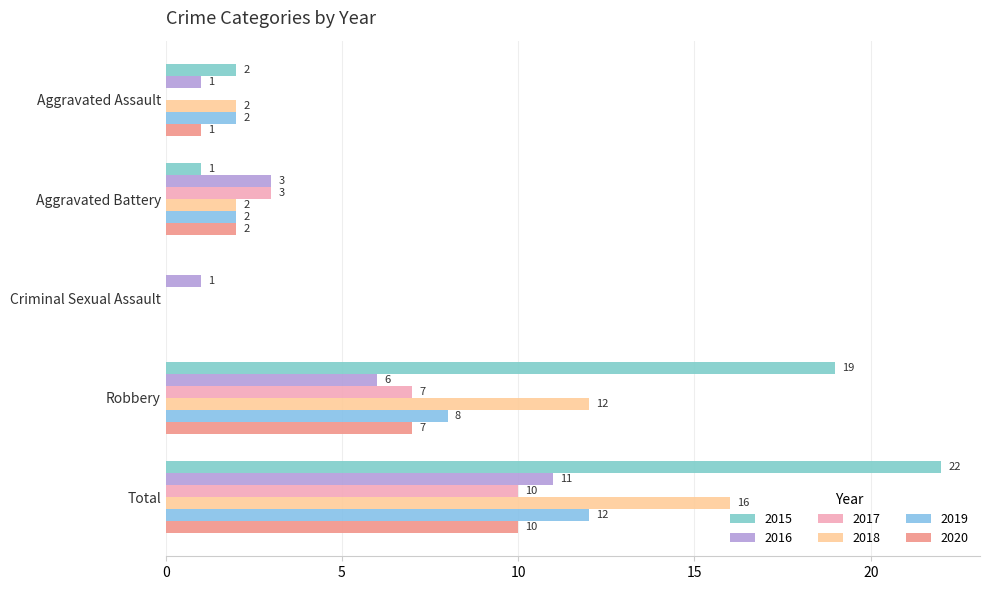

Which category has the highest value across all series?

Total